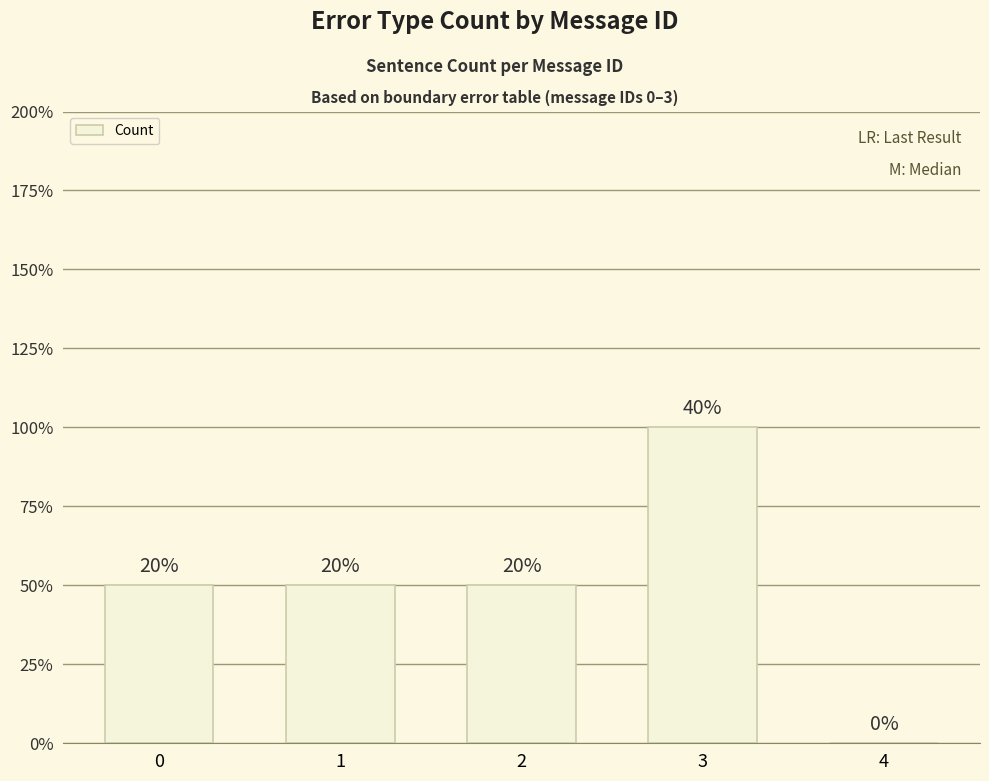

Reading left to right, extract all data points from this chart.

1	1	1	2	0